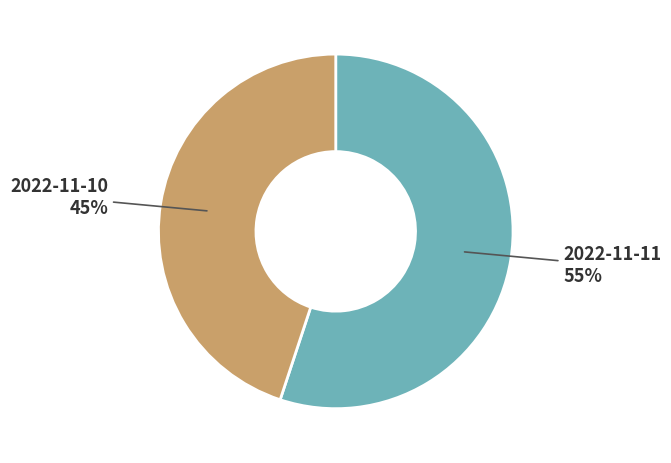

To the nearest percent, what is the difference between the largest and smallest slice percentages?

10%